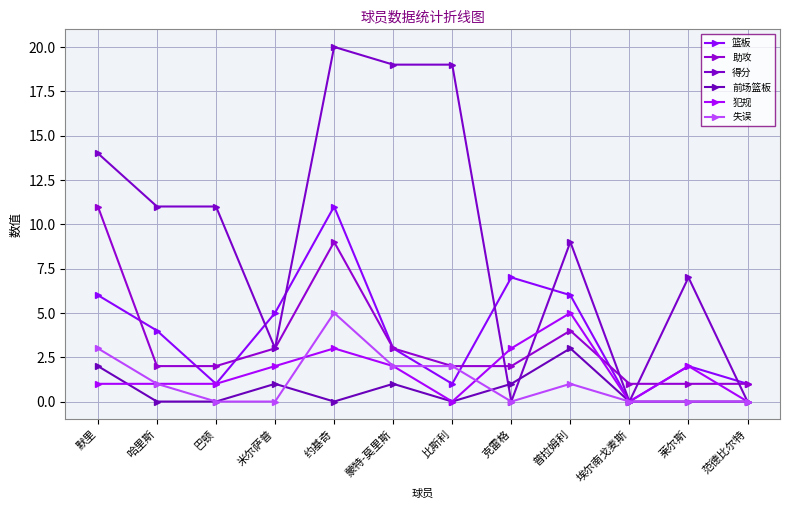

What is the value of the 得分 point at the 7th from the left?

19